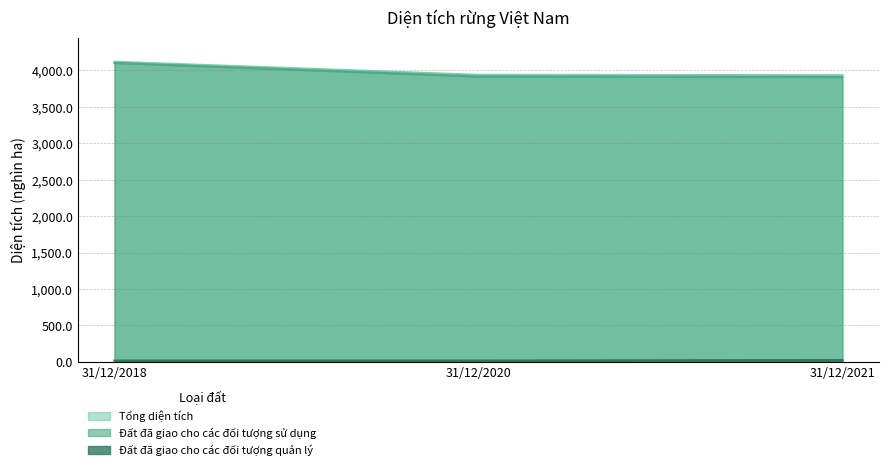

Which category has the highest value across all series?

31/12/2018